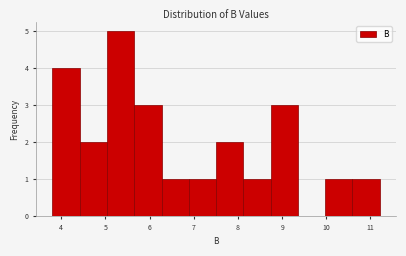

Reading left to right, list every bar in this chart as the range it spans on the x-axis followed by its height. Neither the bar edges nor the heights are printed on the chart, so give them approximately, as read against the axes.

3.8 to 4.4: 4
4.4 to 5.0: 2
5.0 to 5.7: 5
5.7 to 6.3: 3
6.3 to 6.9: 1
6.9 to 7.5: 1
7.5 to 8.1: 2
8.1 to 8.7: 1
8.7 to 9.4: 3
9.4 to 10.0: 0
10.0 to 10.6: 1
10.6 to 11.2: 1